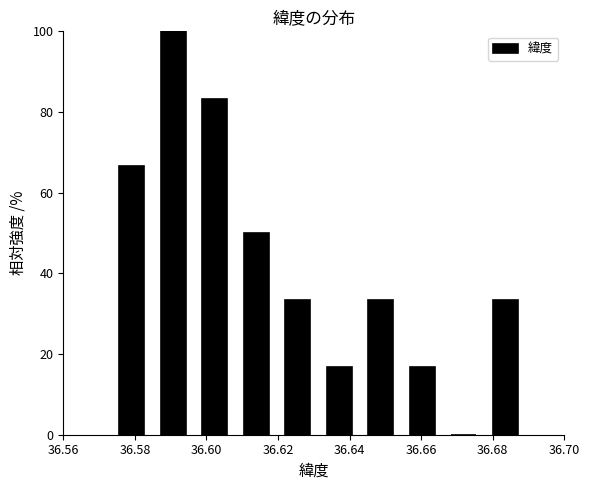

Reading left to right, transcribe this chart: for each bar, give the range it covers on the x-axis and its height. Neither the bar edges nor the heights are printed on the chart, so give them approximately, as read against the axes.

36.574 to 36.584: 66
36.584 to 36.596: 100
36.596 to 36.608: 84
36.608 to 36.620: 50
36.620 to 36.632: 34
36.632 to 36.642: 16
36.642 to 36.654: 34
36.654 to 36.666: 16
36.666 to 36.678: 0
36.678 to 36.690: 34